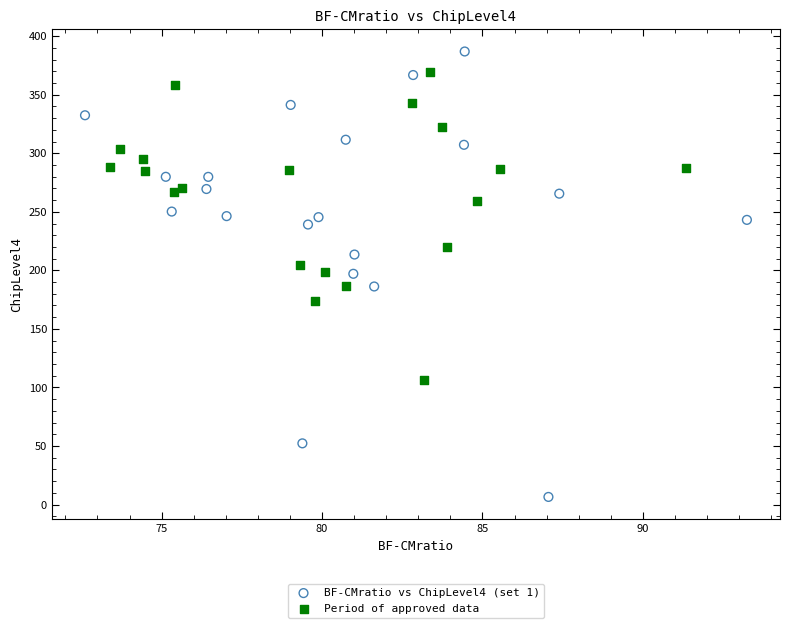

What are all the series names shown in the legend?

BF-CMratio vs ChipLevel4 (set 1), Period of approved data